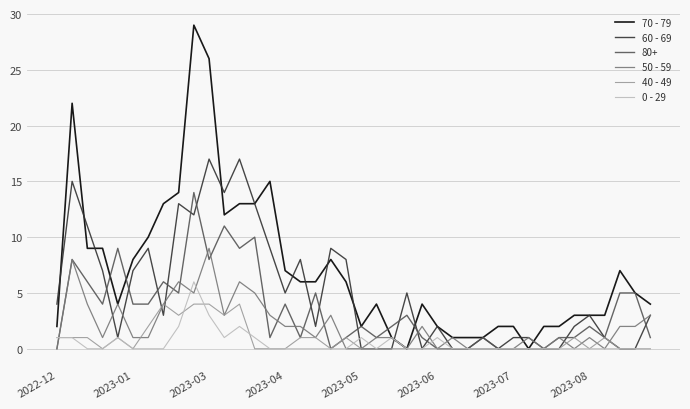

Rank the series by their maximum value, from highest to lowest.

70 - 79, 60 - 69, 80+, 50 - 59, 0 - 29, 40 - 49